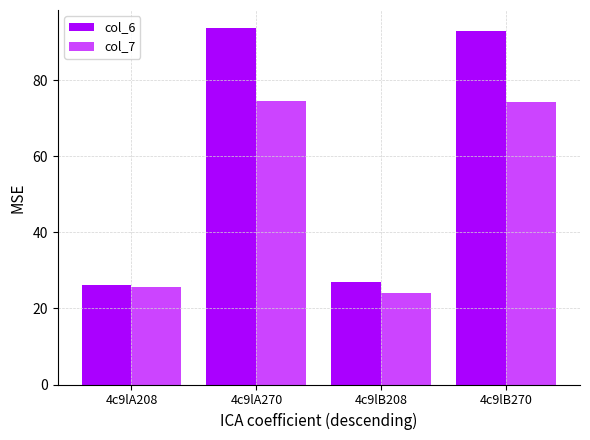

Rank the series by their average value, from lowest to highest.

col_7, col_6